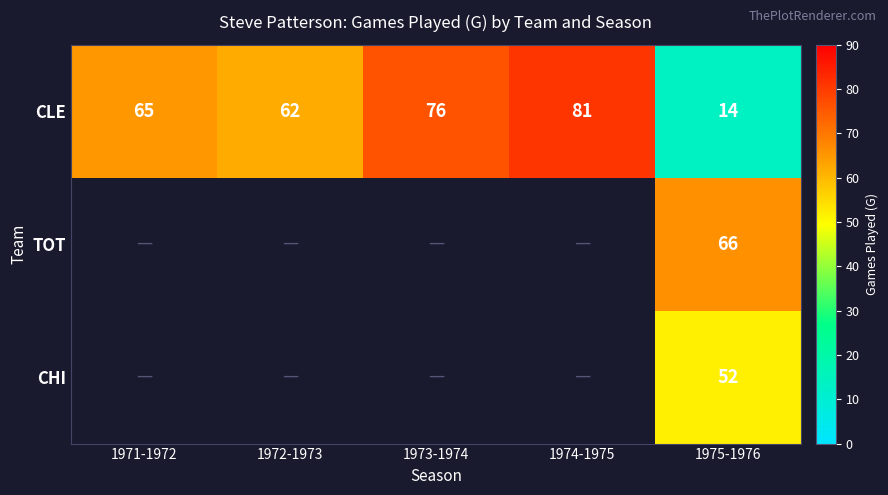

List the labels in order of CLE value, smallest first.

1975-1976, 1972-1973, 1971-1972, 1973-1974, 1974-1975